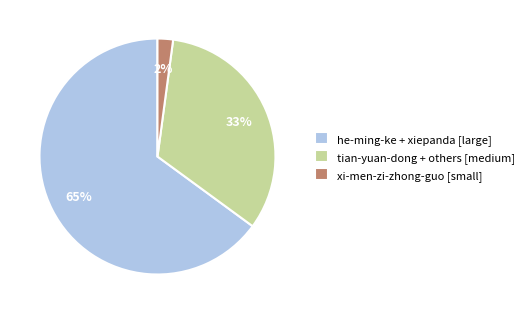

Does any single category account for the majority?

Yes